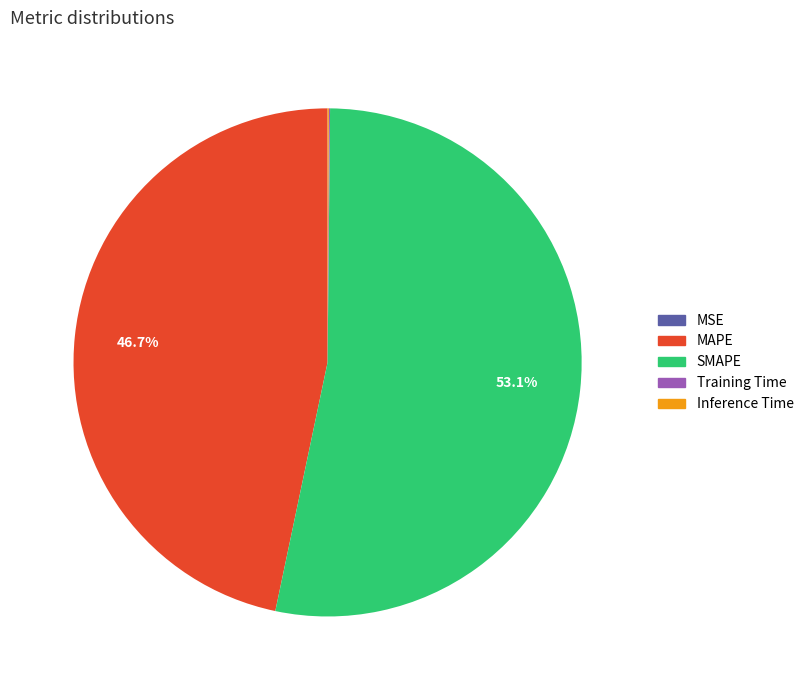

Is there any slice that represents more than half of the pie?

Yes